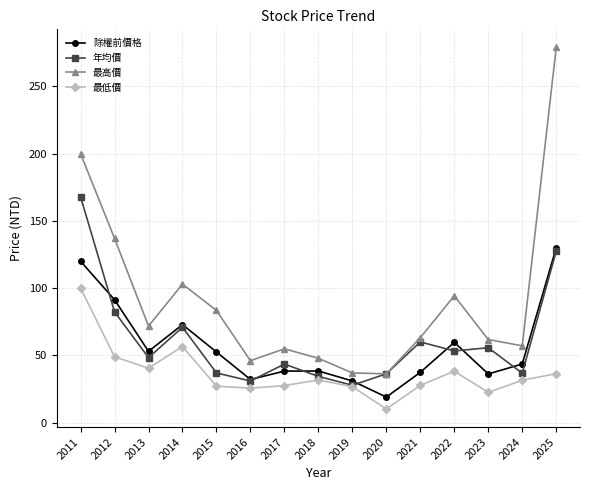

What is the spread (max minus min) of values at 2015?

56.3